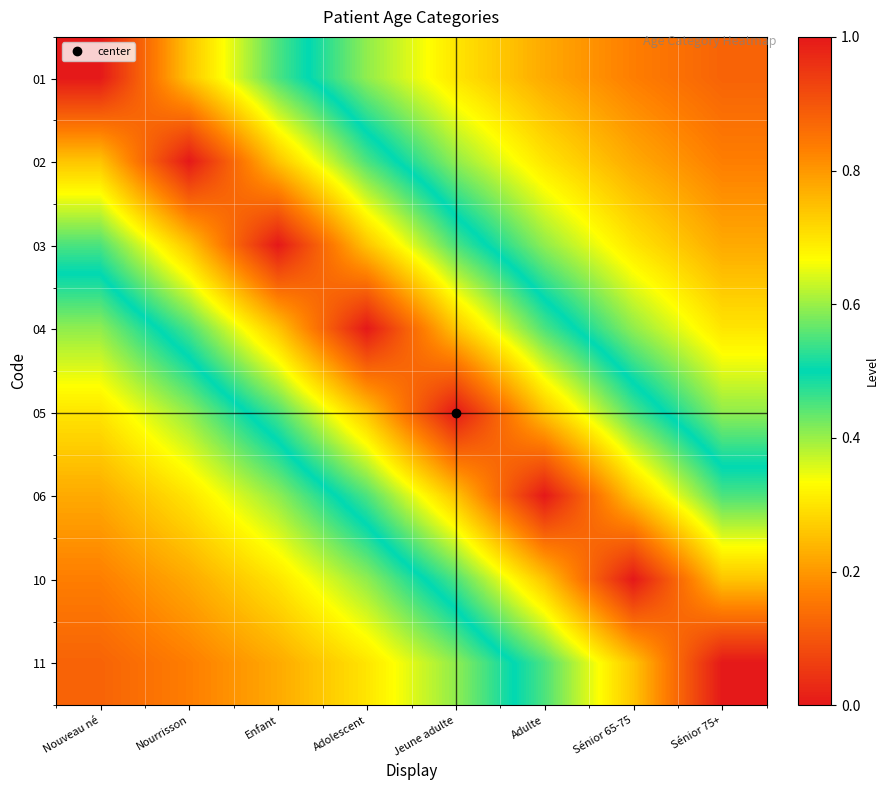

At which category is the sum across all series the highest?

Adolescent